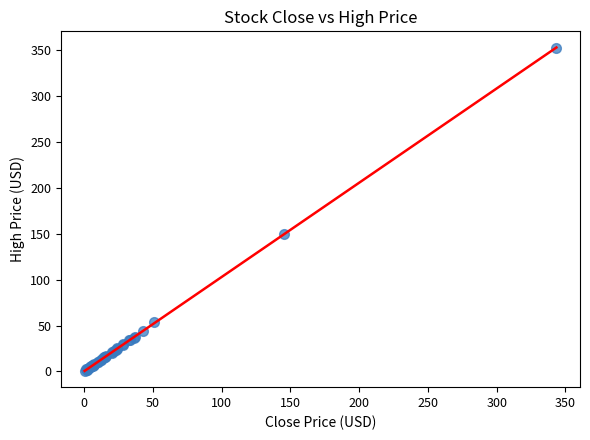

What Y value in the scatter plot is closest to 176?

149.8